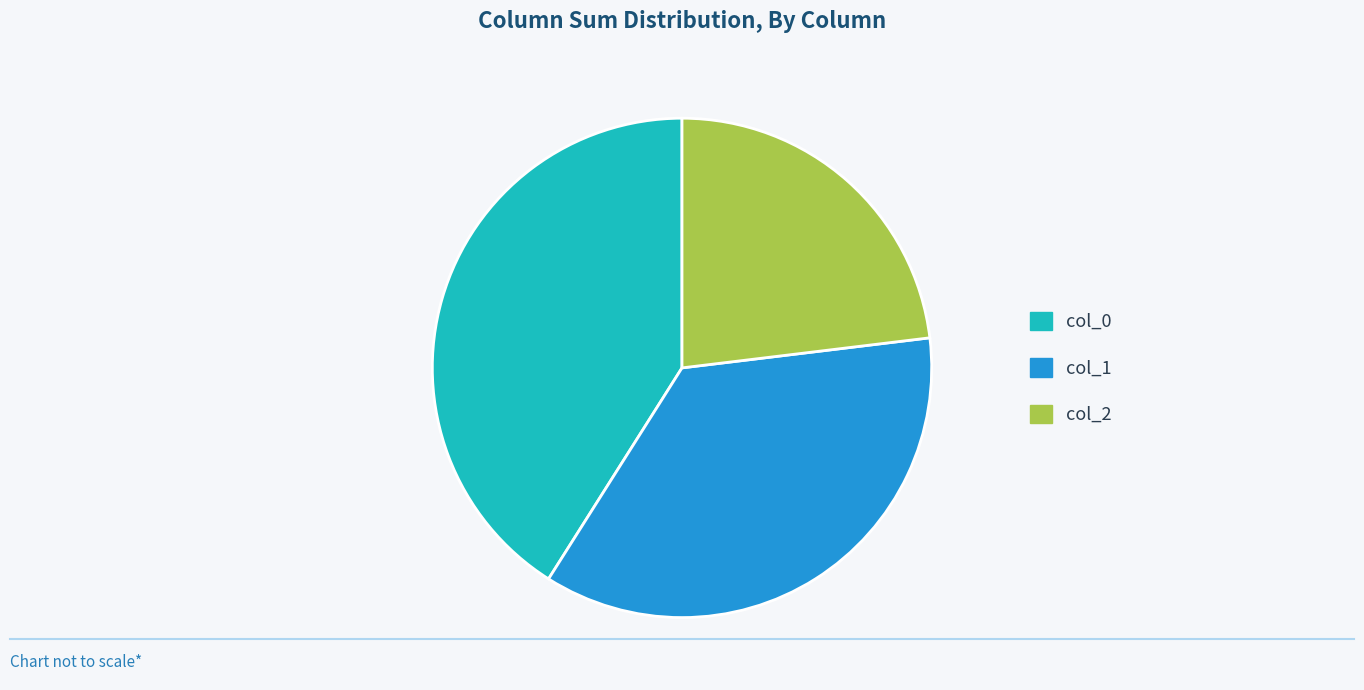

What is the ratio of the value at col_1 to the value at col_2?

1.6